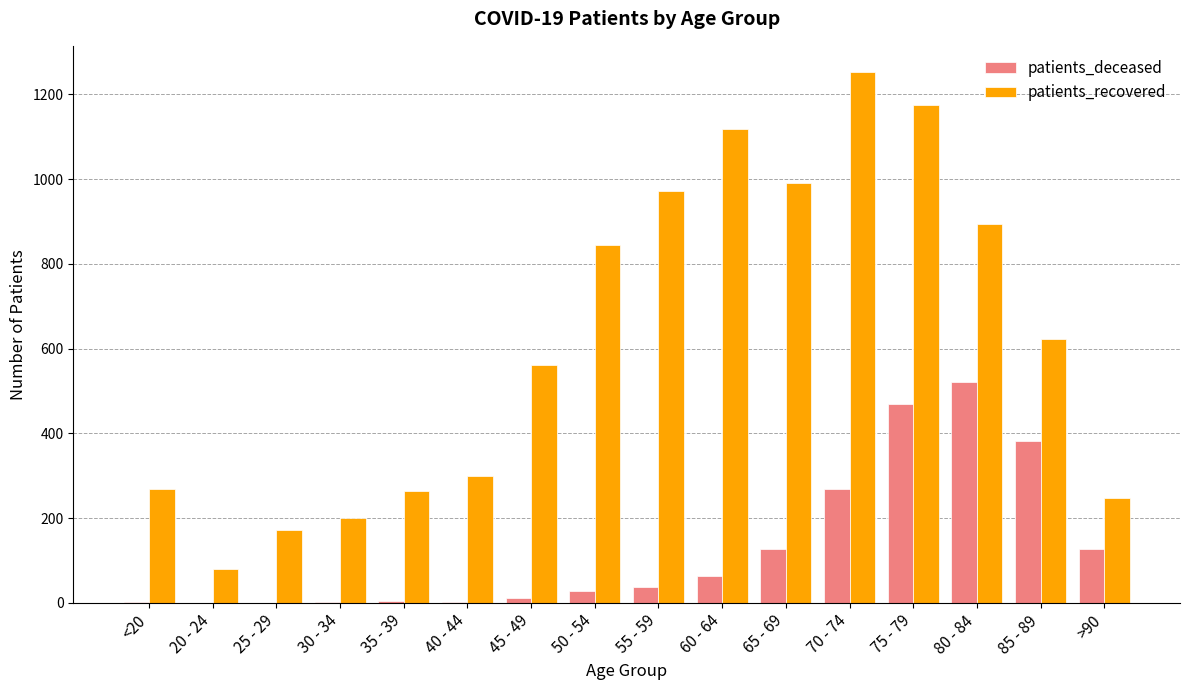

What is the total value across all series at 35 - 39?

268